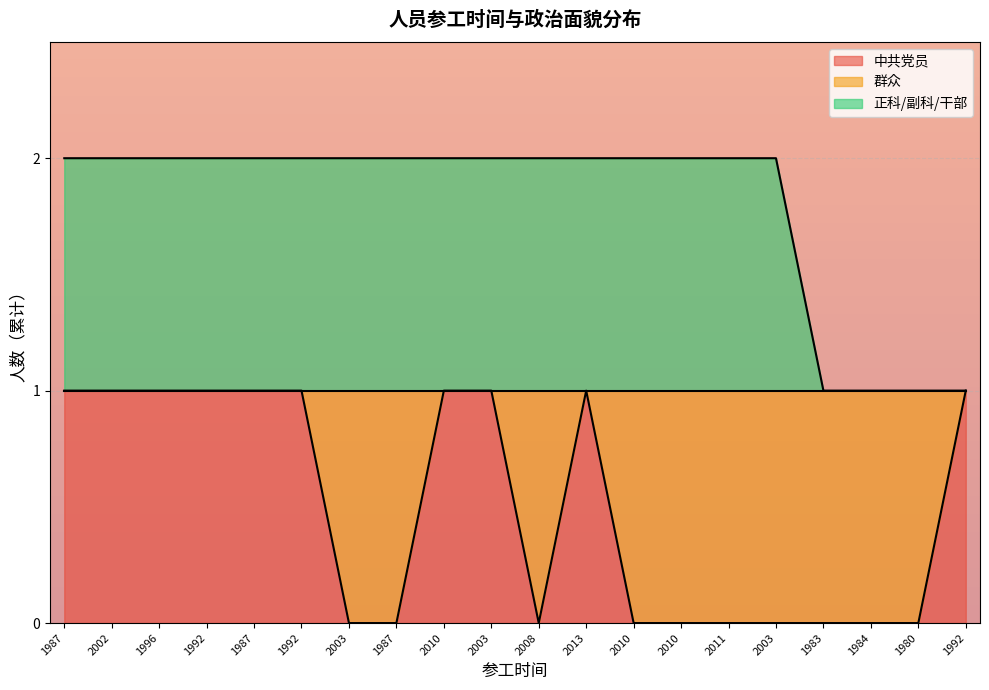

The 中共党员 series shows 2 at 1992. True or false?

False